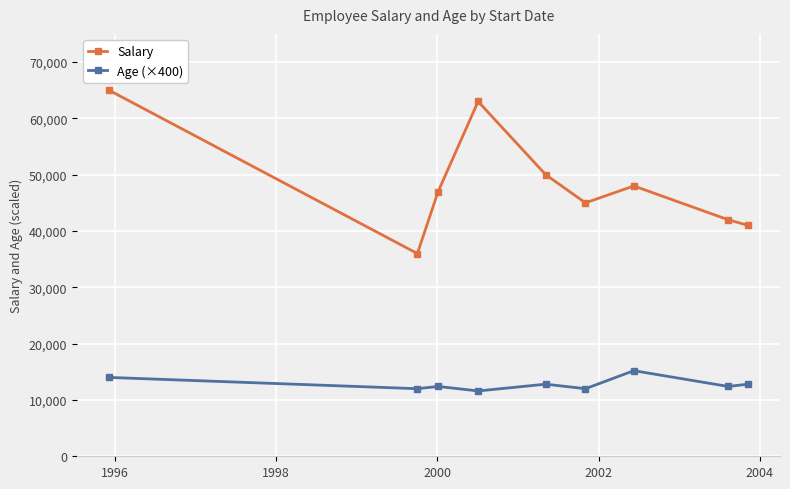

True or false: Age (×400) and Salary intersect in this chart.

False